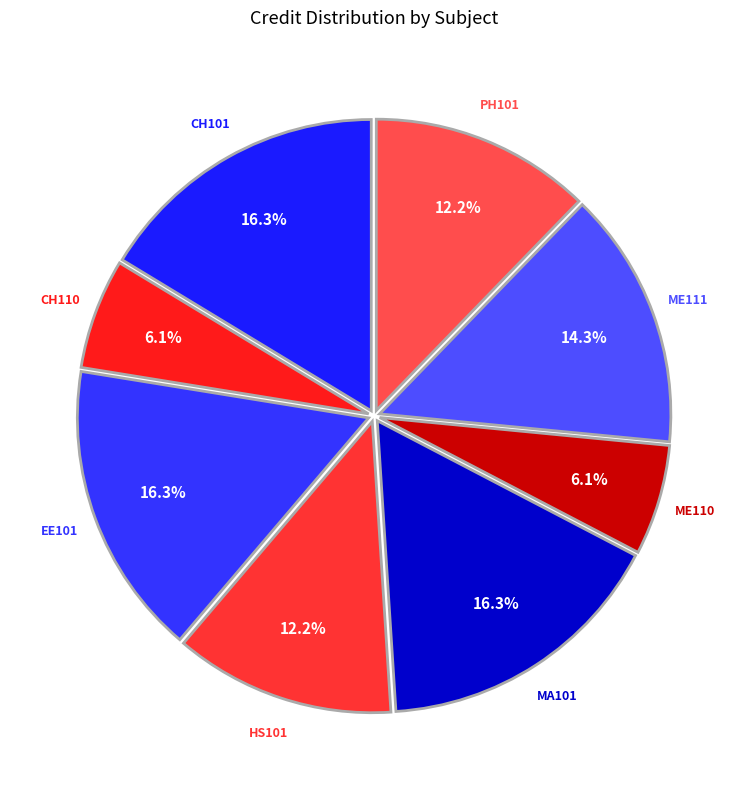

To the nearest percent, what percentage of the pie is HS101?

12%